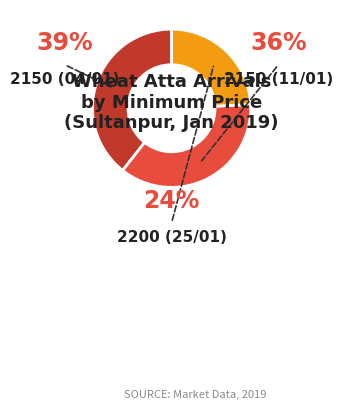

Is it true that 2150 (04/01) is 39% of the pie?

True